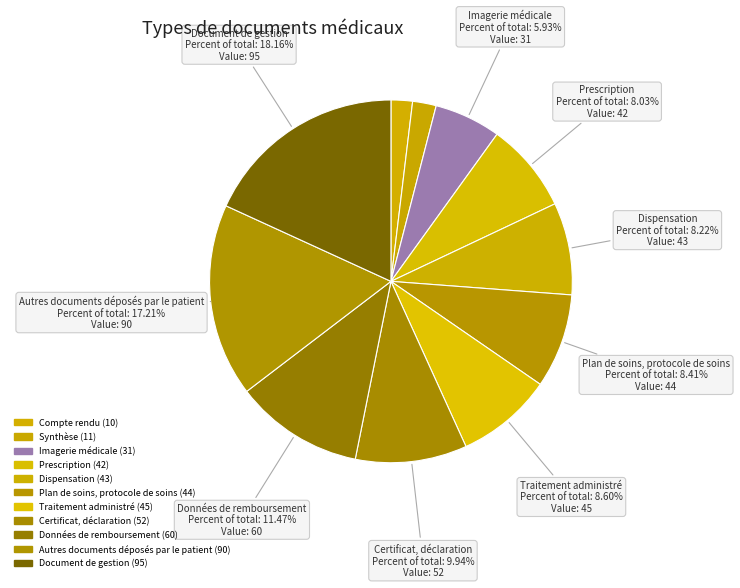

Which category has the smallest portion of the pie?

Compte rendu